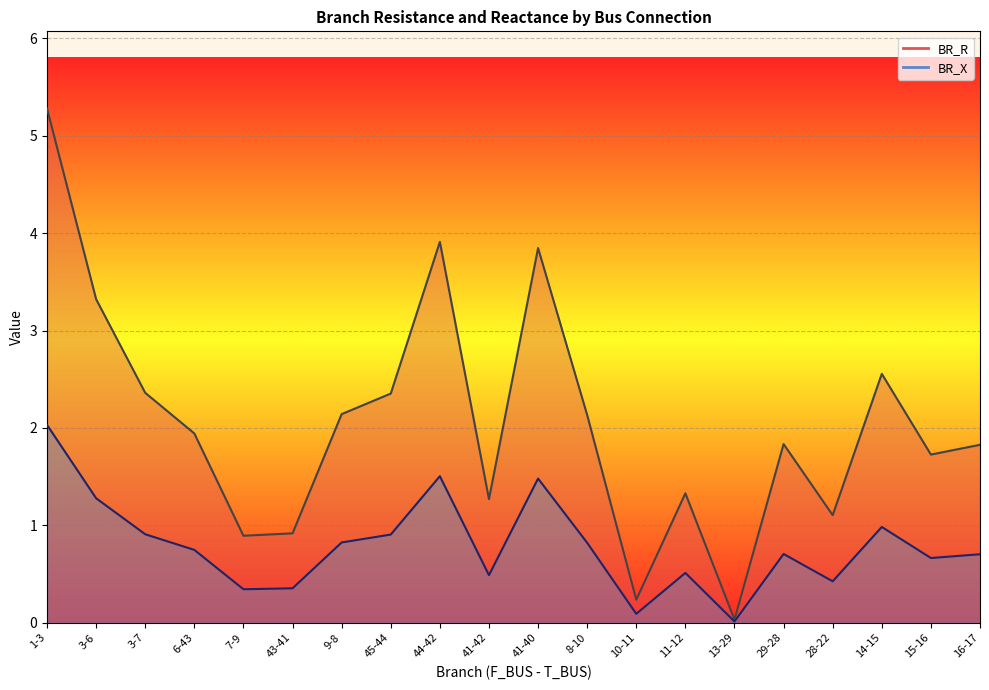

What is the spread (max minus min) of values at 3-6?

2.0